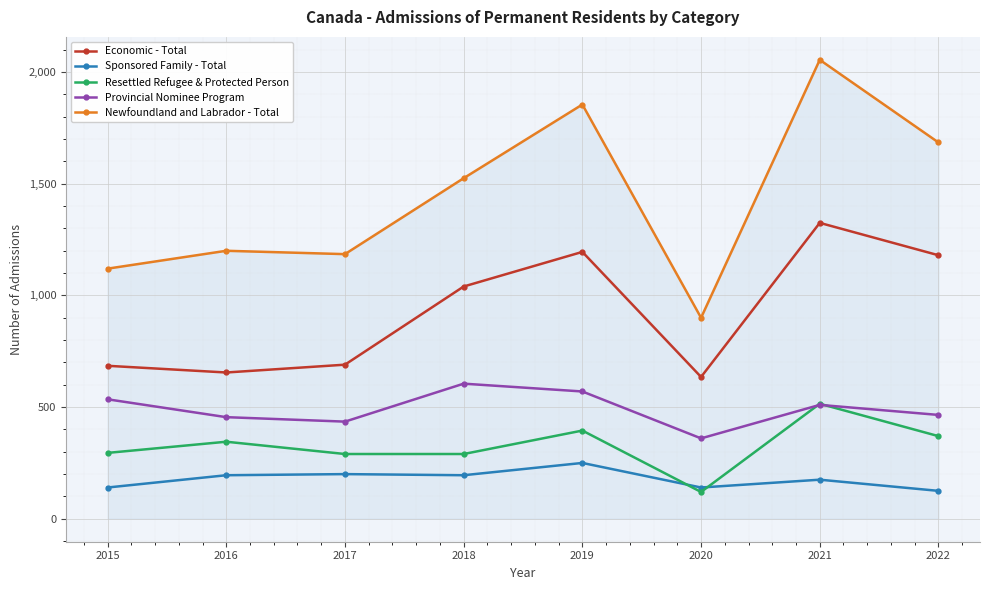

Read the Provincial Nominee Program value at 2019, to the nearest 50.

550